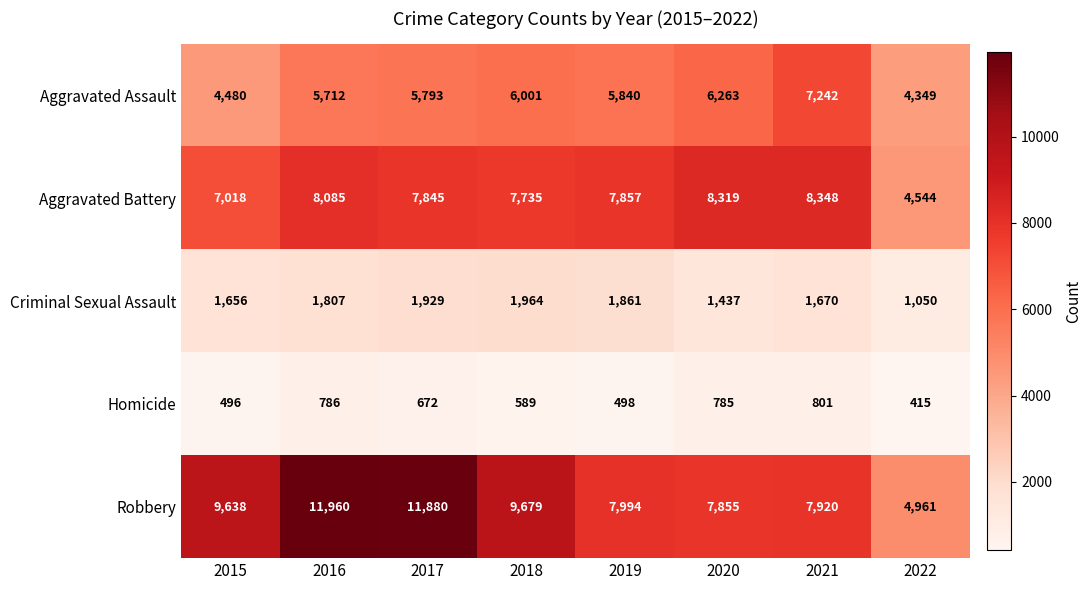

What is the sum of the Aggravated Battery values at 2018 and 2019?

15592